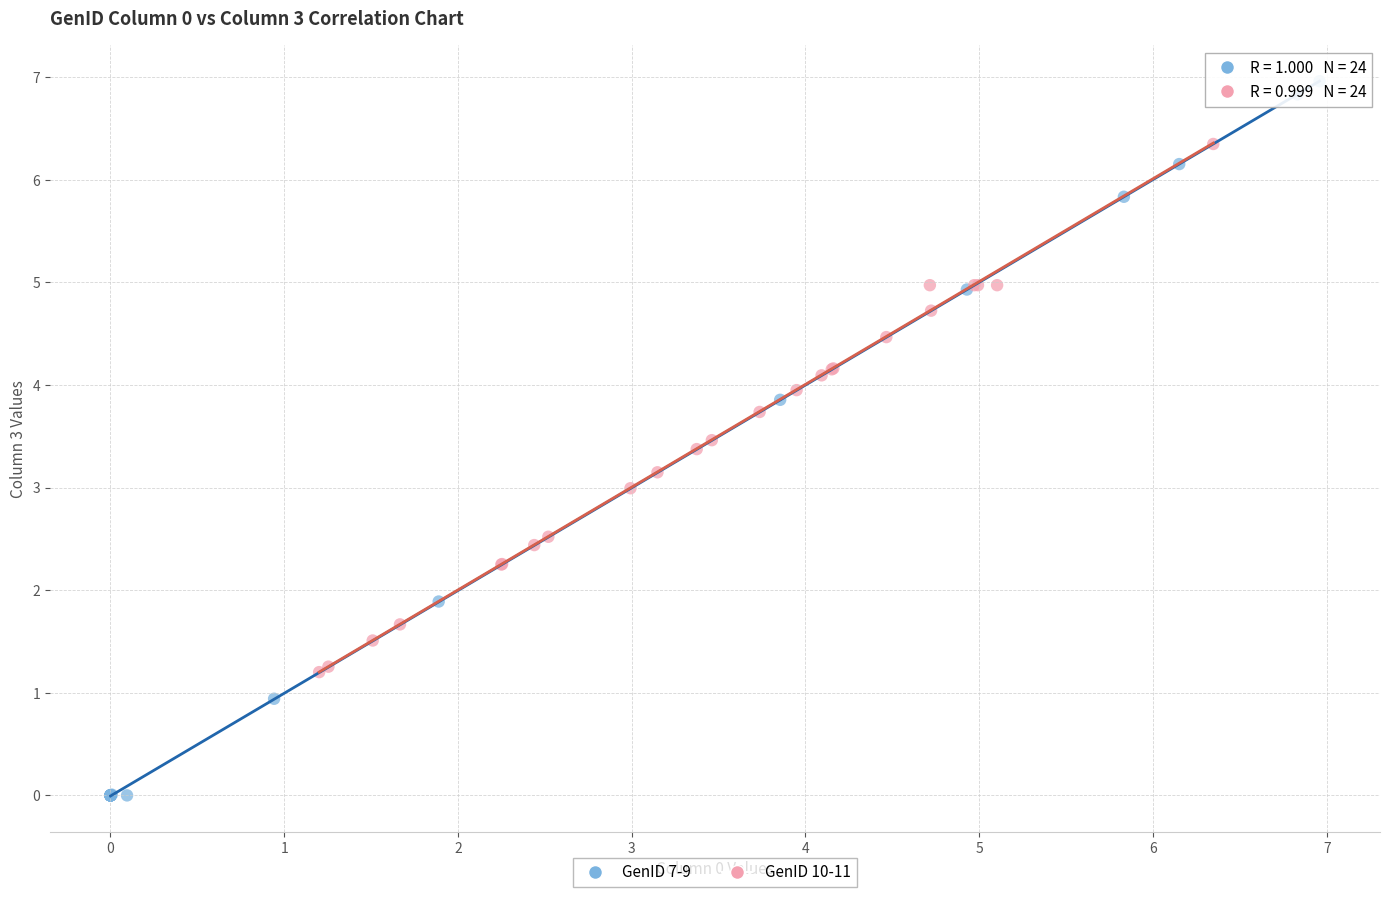

Which series reaches the minimum Y coordinate?

GenID 7-9